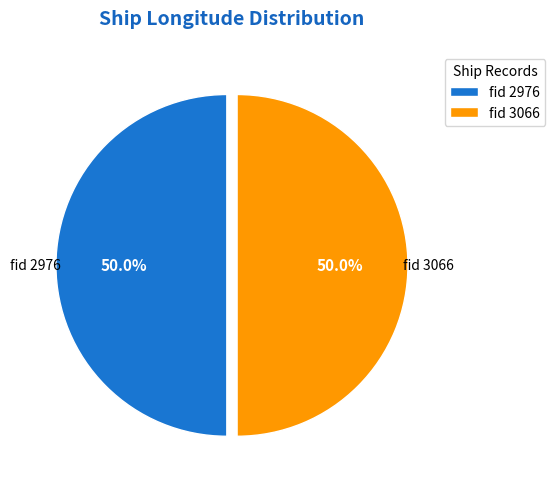

What is the ratio of the value at fid 2976 to the value at fid 3066?

1.0